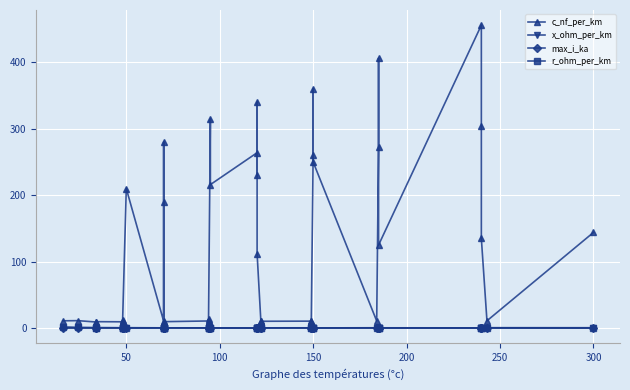

Is it true that max_i_ka equals 0.2 at 150?

True